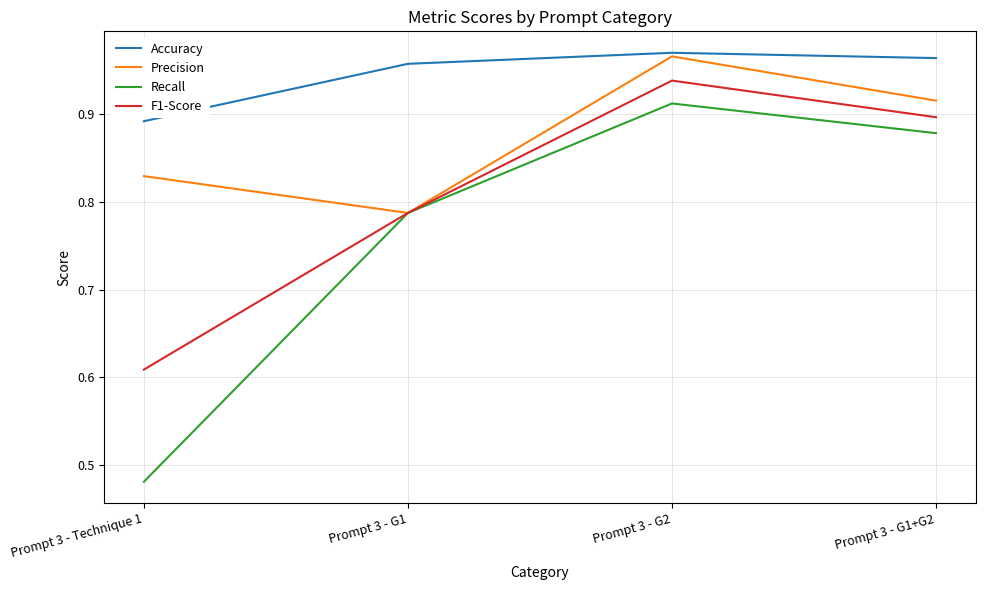

At how many categories does at least one series exceed 0?

4